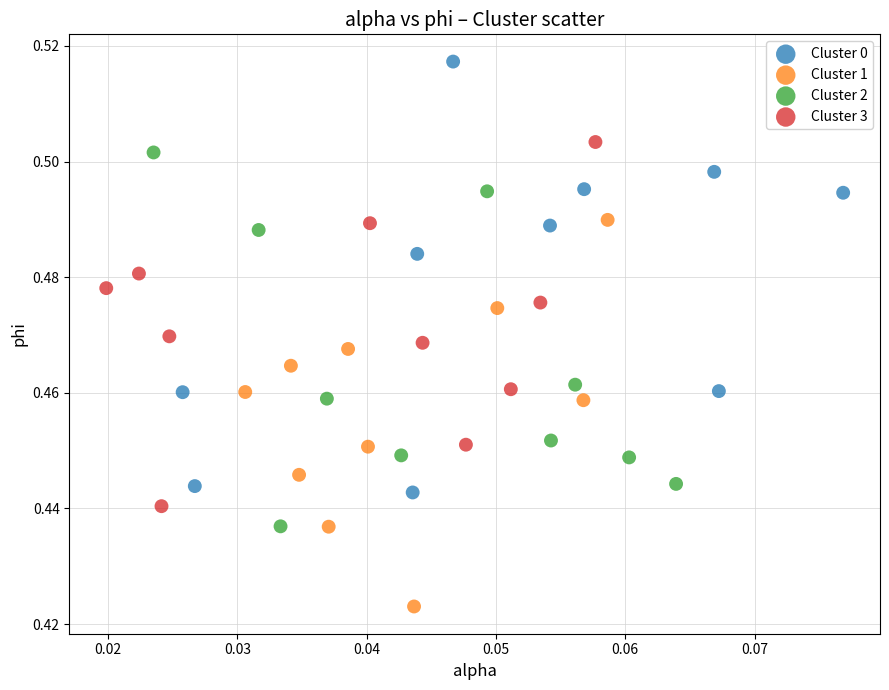

Which series reaches the minimum Y coordinate?

Cluster 1